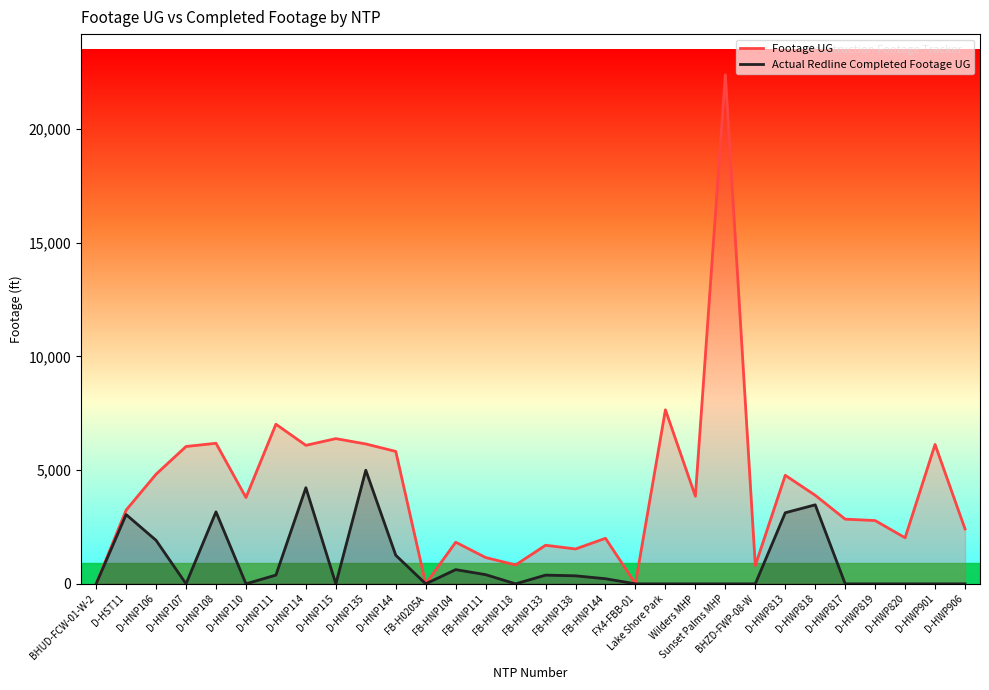

Which series has the largest total across all categories?

Footage UG